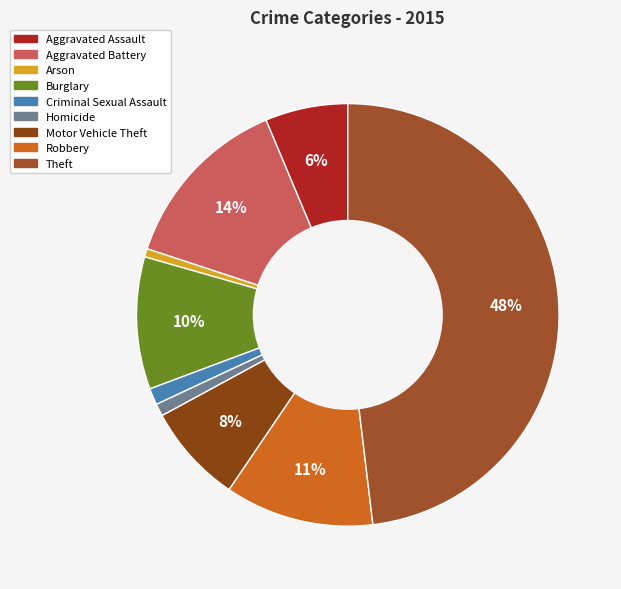

The Motor Vehicle Theft slice represents 8% of the pie. True or false?

True